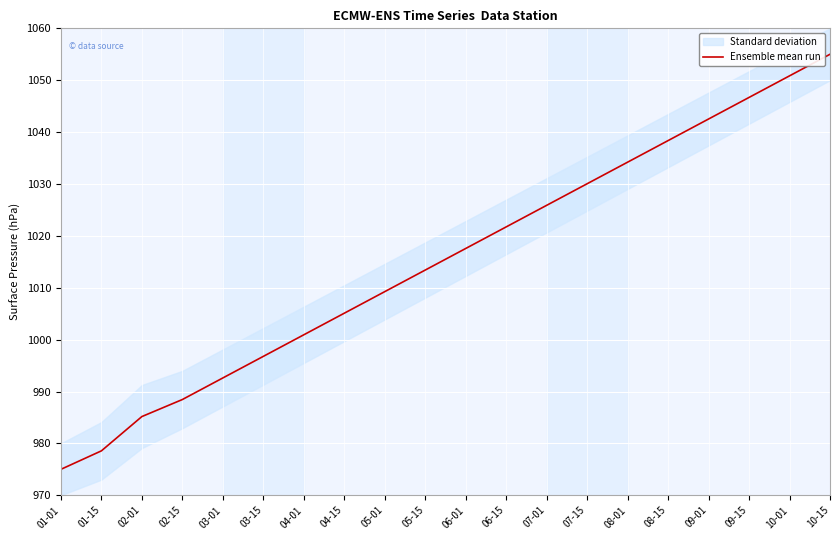

At which label does Ensemble mean run reach its peak?

10-15